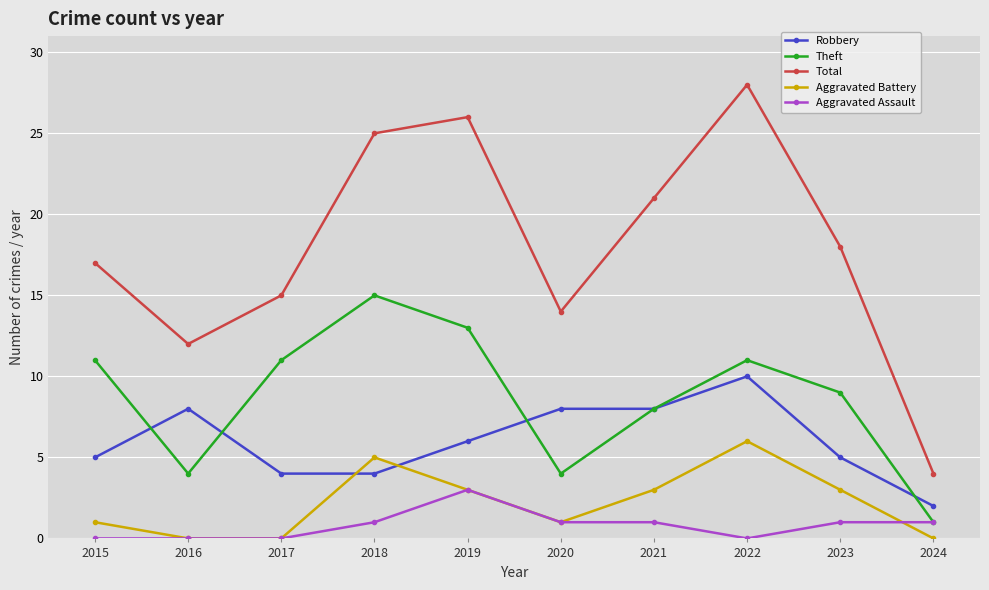

Between 2019 and 2020, which series saw the biggest shift?

Total